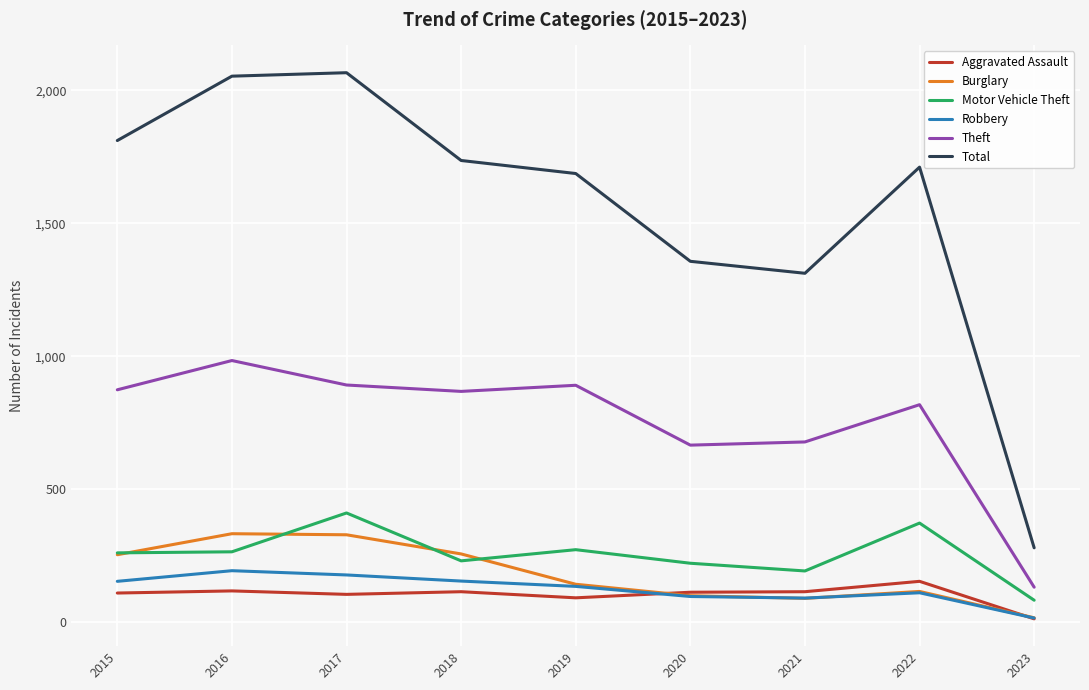

How many values in the Theft series are below 868?

4